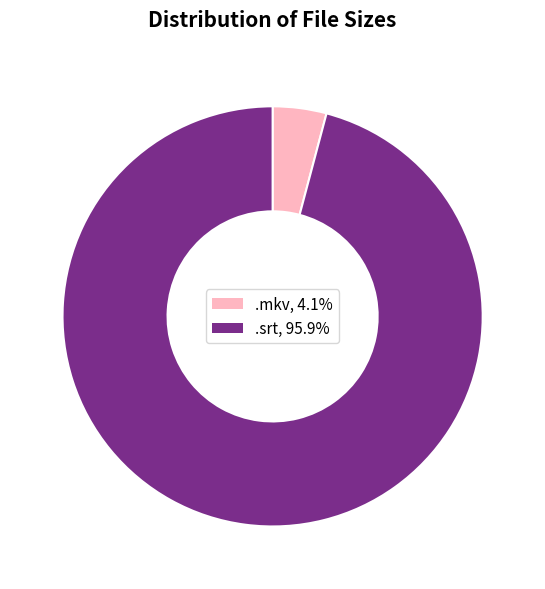

Count the number of slices in the pie.

2